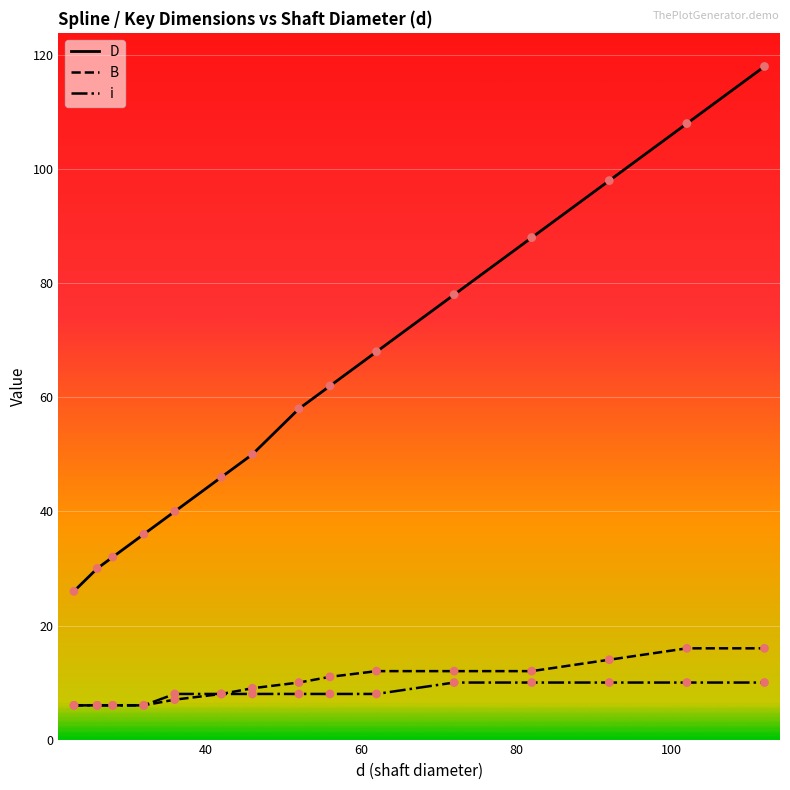

What are all the series names shown in the legend?

D, B, i